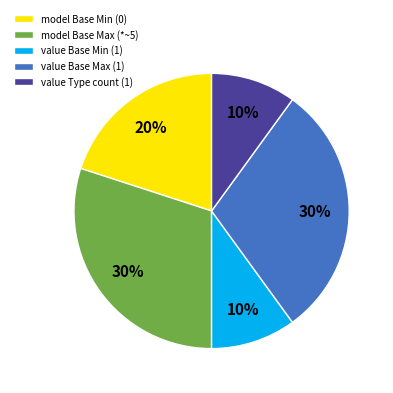

Is it true that model Base Min (0) is 12% of the pie?

False